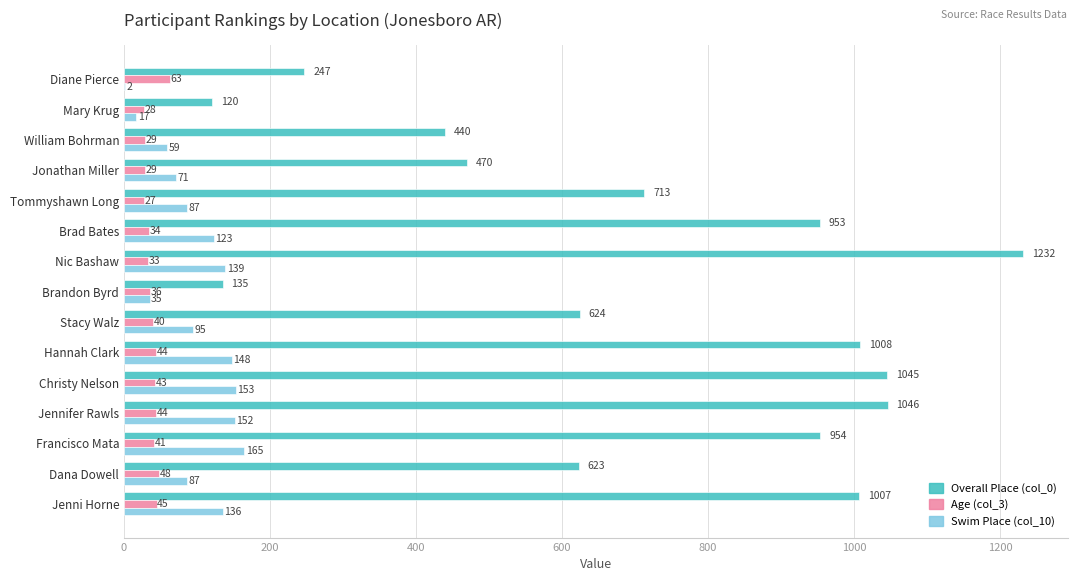

At which label is Age (col_3) closest to 45?

Jenni Horne